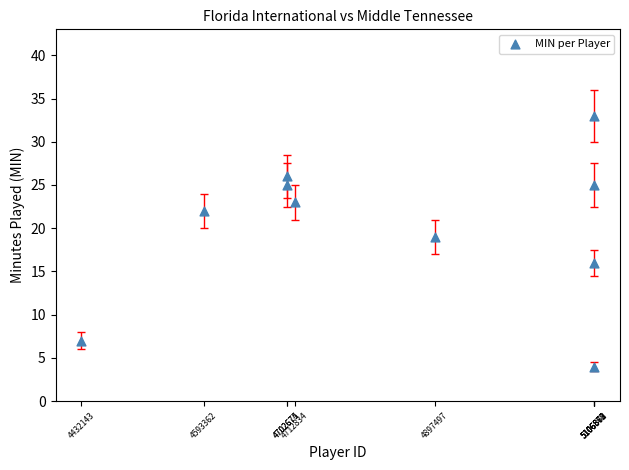

What Y value in the scatter plot is closest to 18?

19